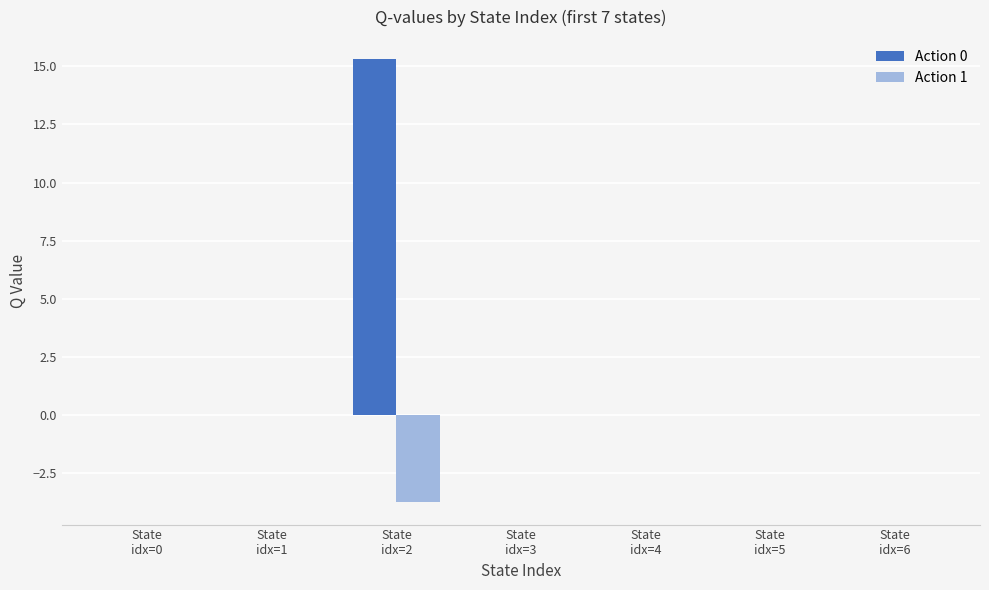

Is the value of Action 0 at State
idx=3 greater than the value of Action 1 at State
idx=2?

Yes